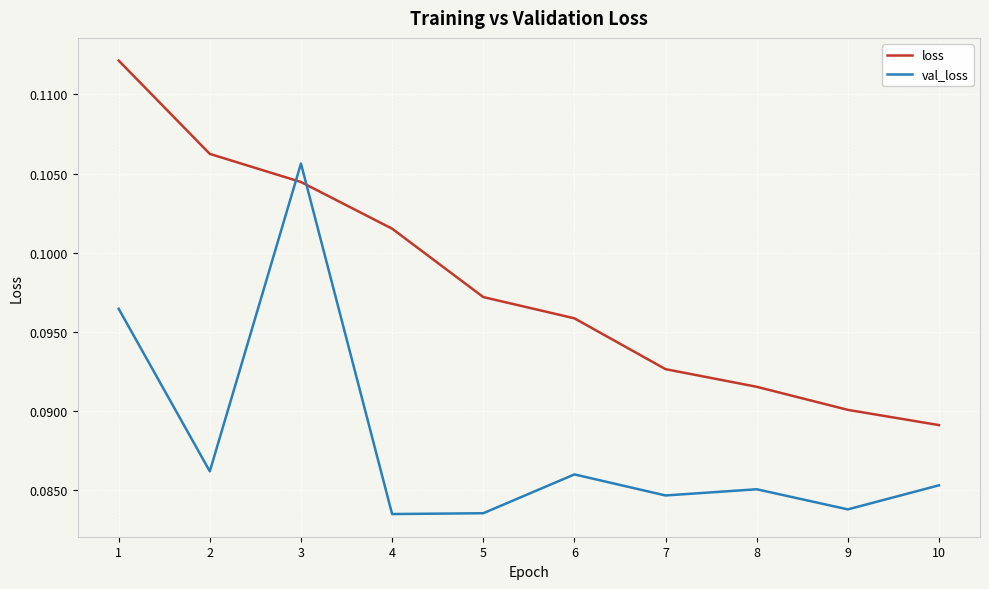

Is it true that loss equals 0.0 at 8?

False